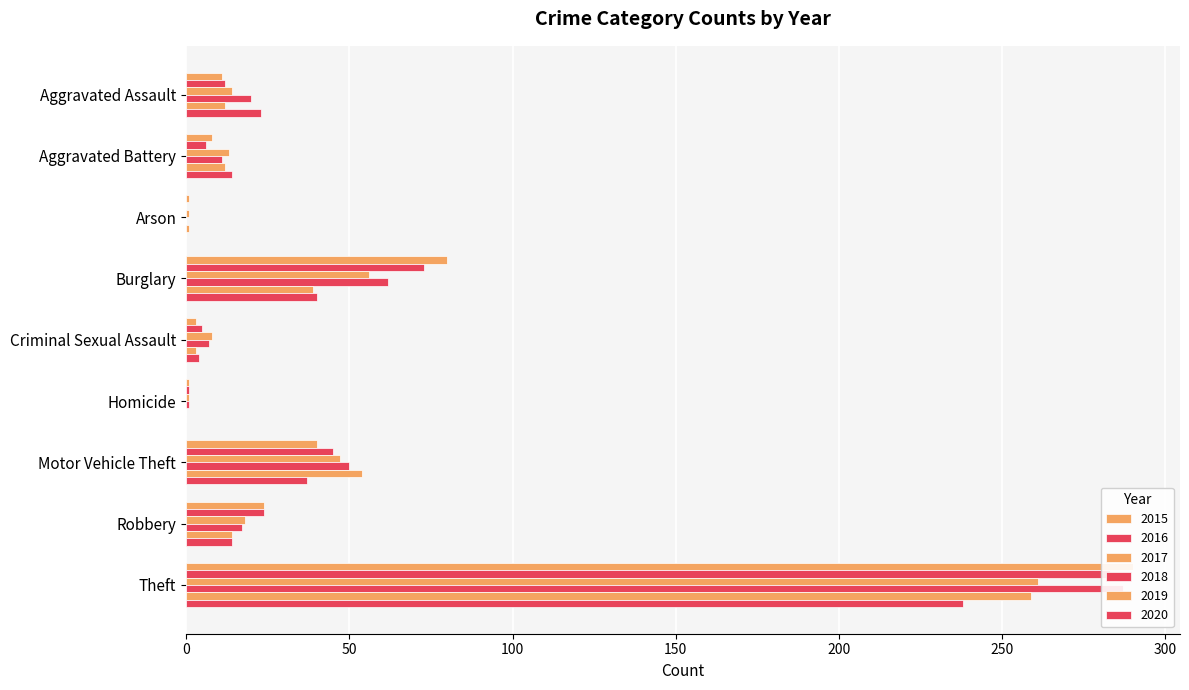

The value of 2018 at Robbery is 17. True or false?

True